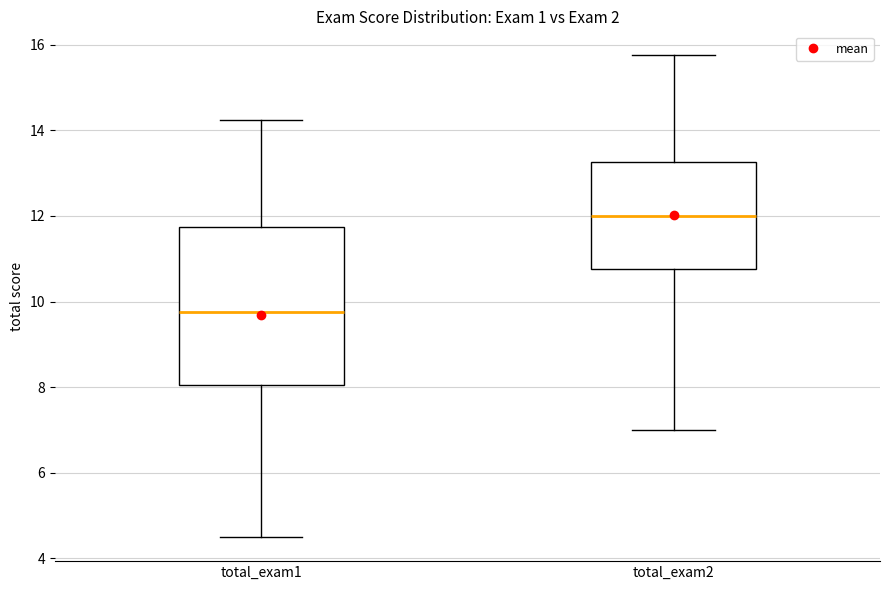

Which box is the tallest, from its lower edge to its upper edge?

total_exam1